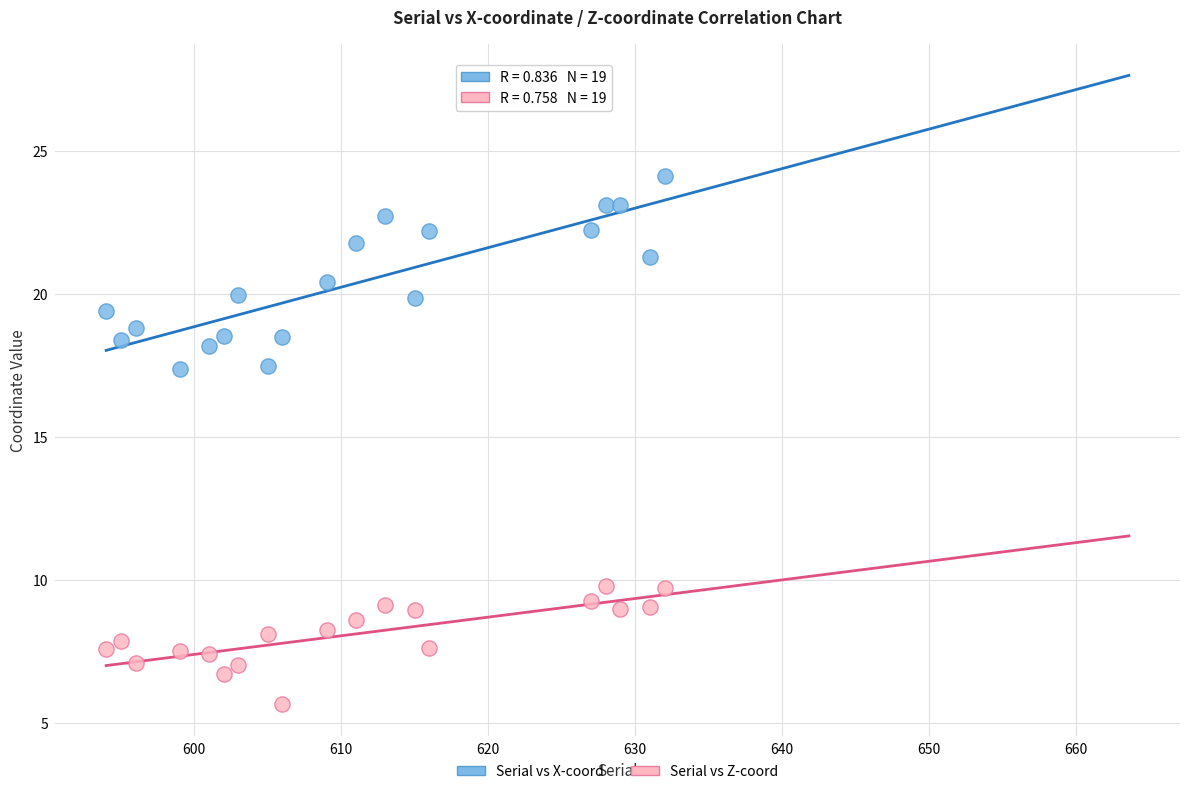

Which series reaches the maximum Y coordinate?

Serial vs X-coord